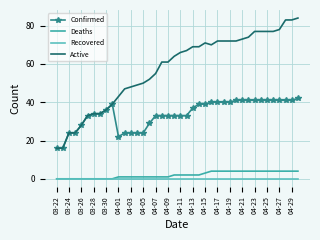

True or false: Recovered and Active intersect in this chart.

False